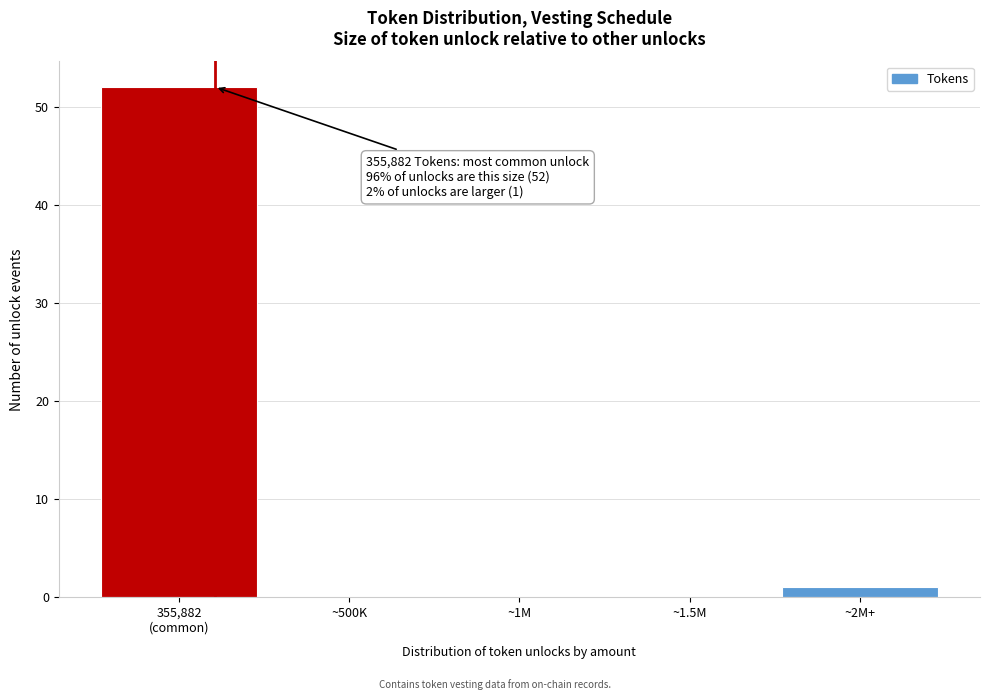

The chart shows a value of 26 at ~500K. True or false?

False